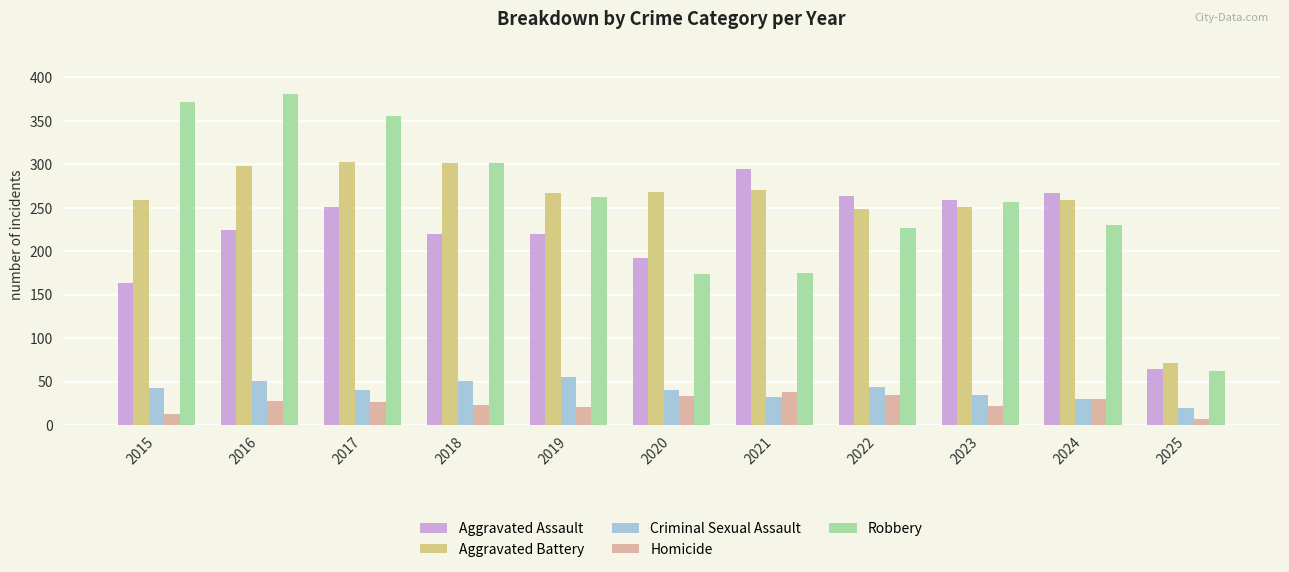

The value of Aggravated Assault at 2016 is 361. True or false?

False